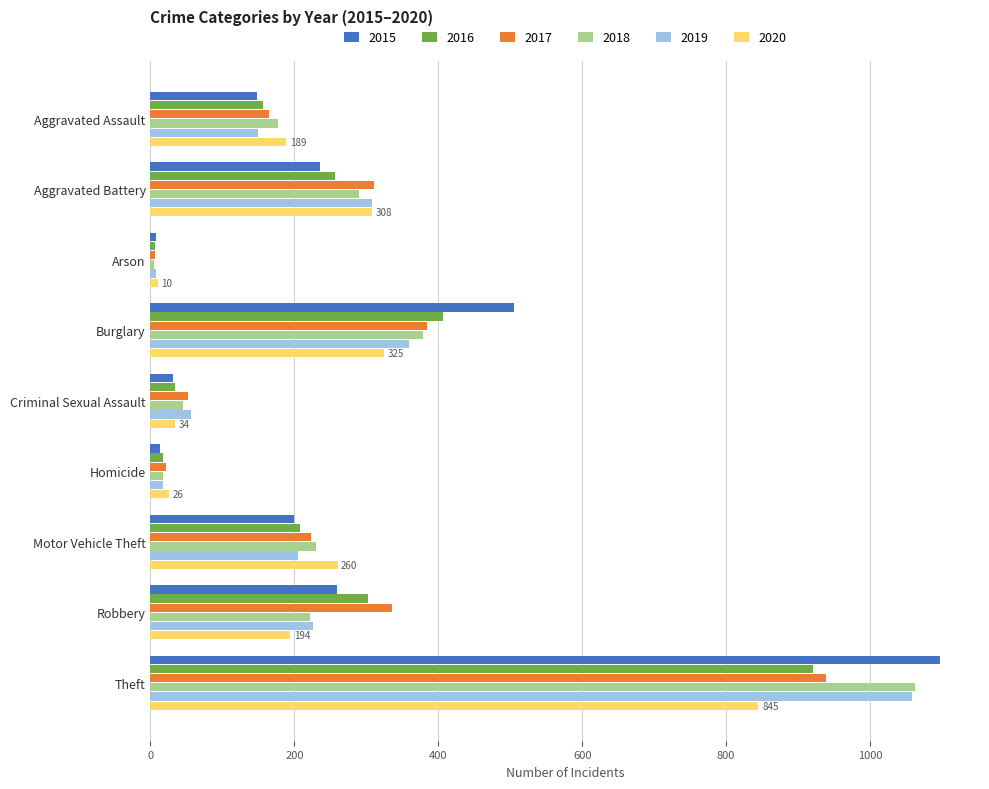

What is the spread (max minus min) of values at Robbery?

141